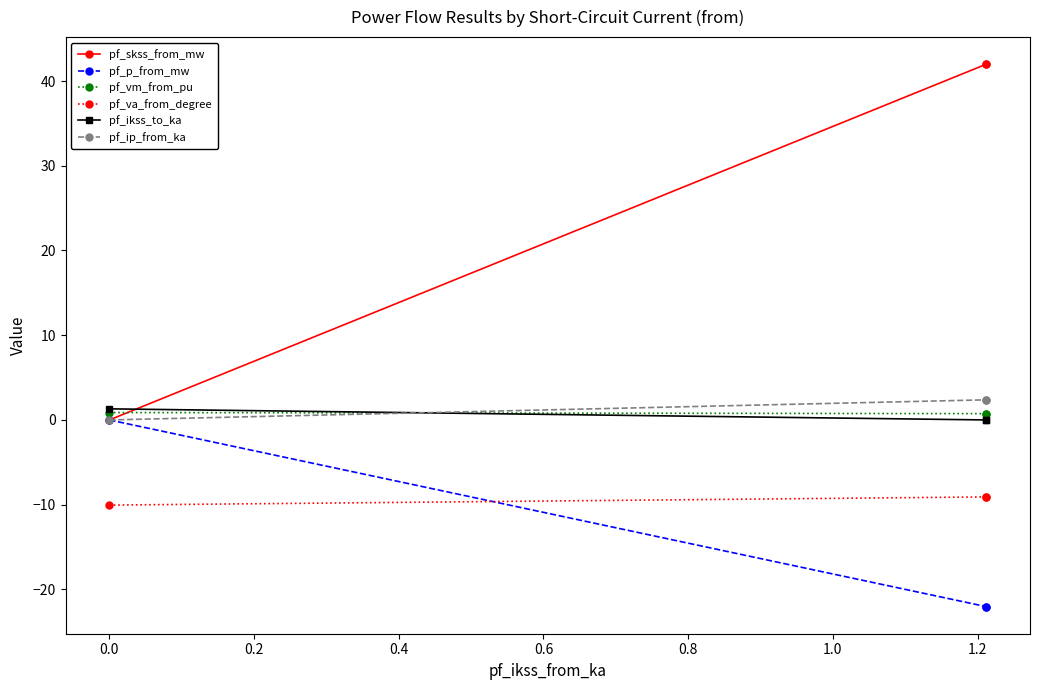

How many lines are shown in the chart?

6